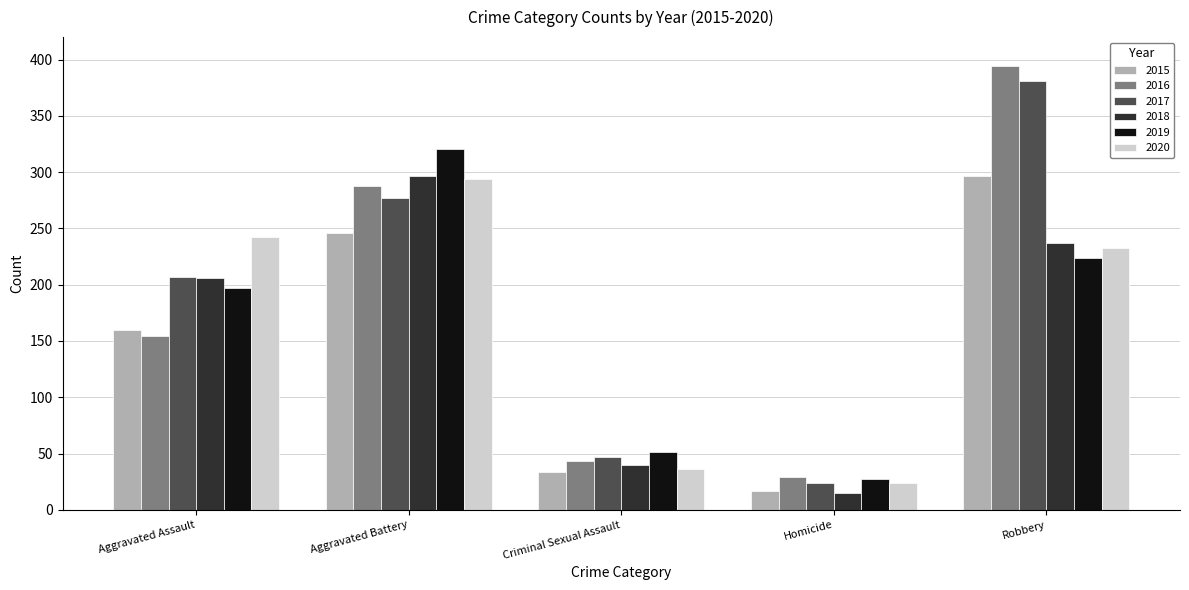

How many data points in 2017 are less than 207?

2